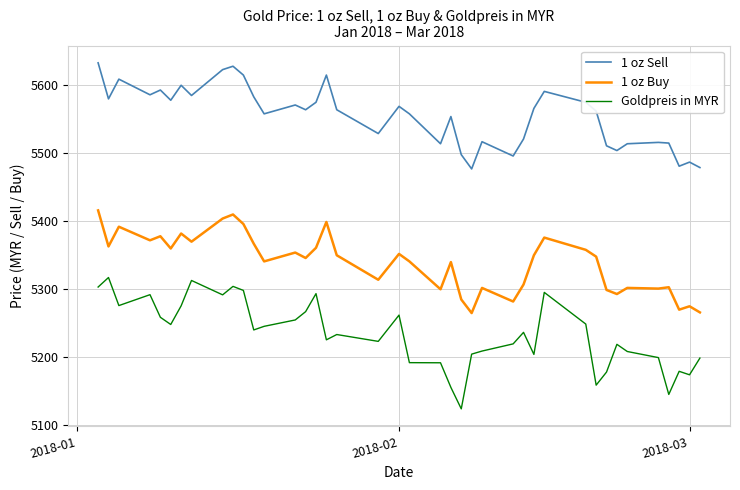

At how many categories does at least one series exceed 5472?

40